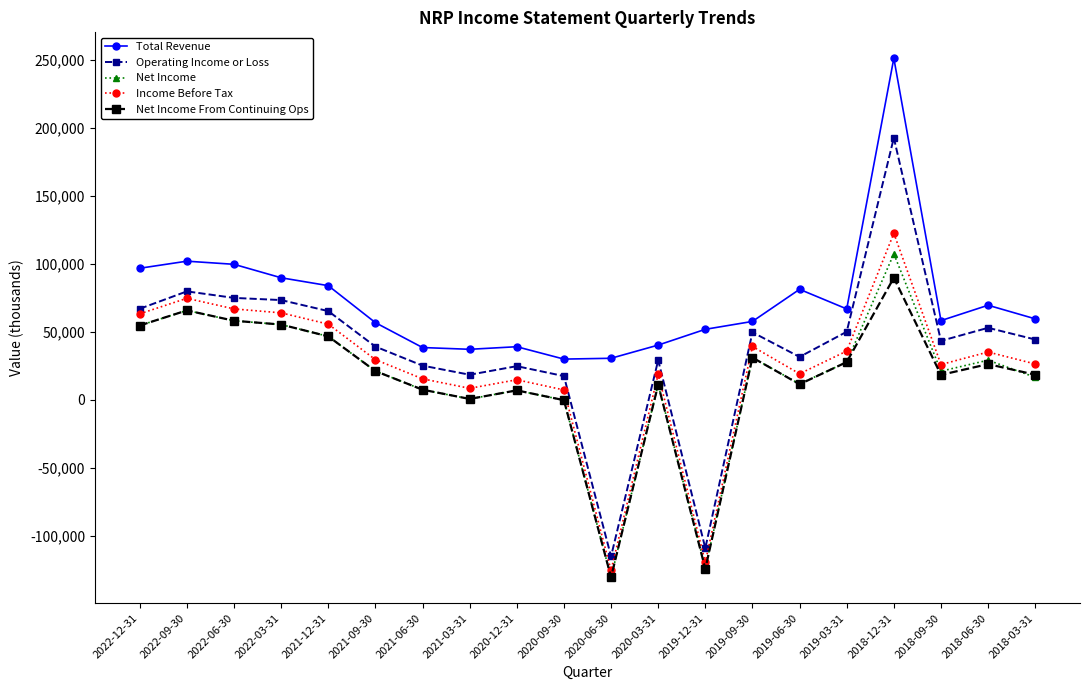

Does the chart display data point markers on the line(s)?

Yes